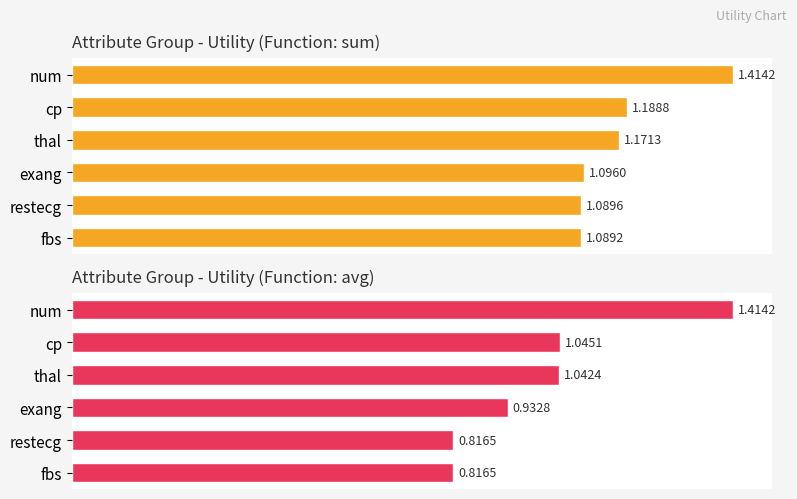

What is the average value of the sum series?

1.2